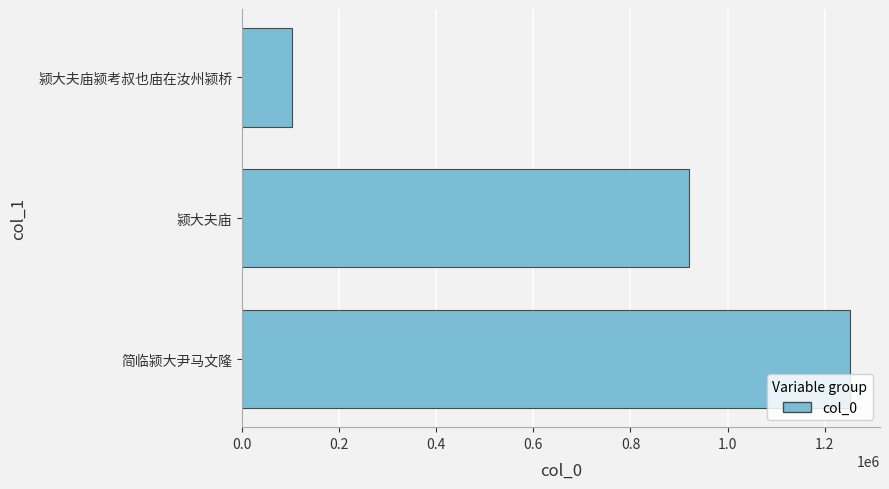

What is the sum of the values at 颍大夫庙 and 简临颍大尹马文隆?

2171705